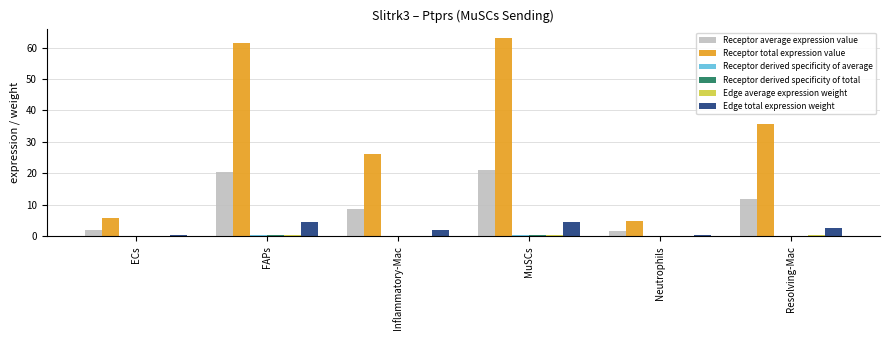

Is it true that Receptor total expression value equals 41.1 at FAPs?

False